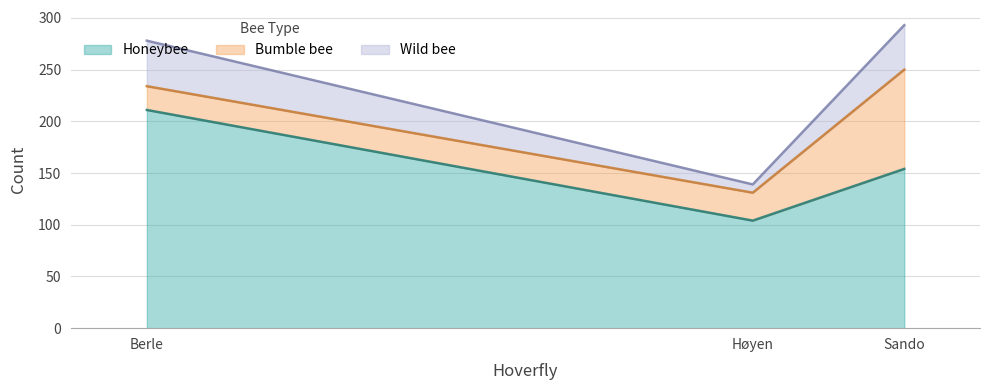

Rank the categories by Honeybee value from highest to lowest.

Berle, Sando, Høyen